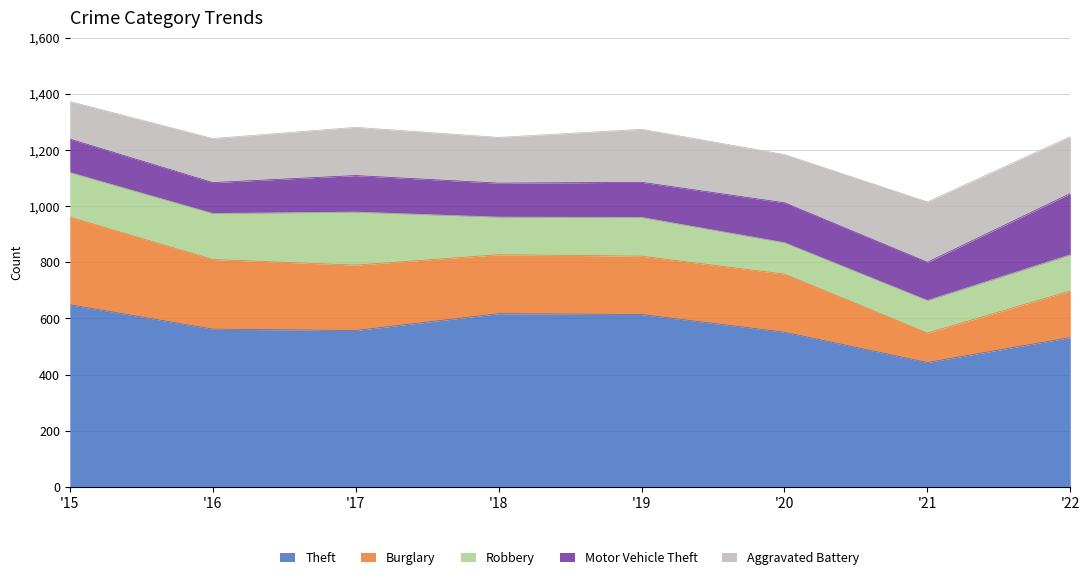

True or false: Burglary and Motor Vehicle Theft cross at least once.

True